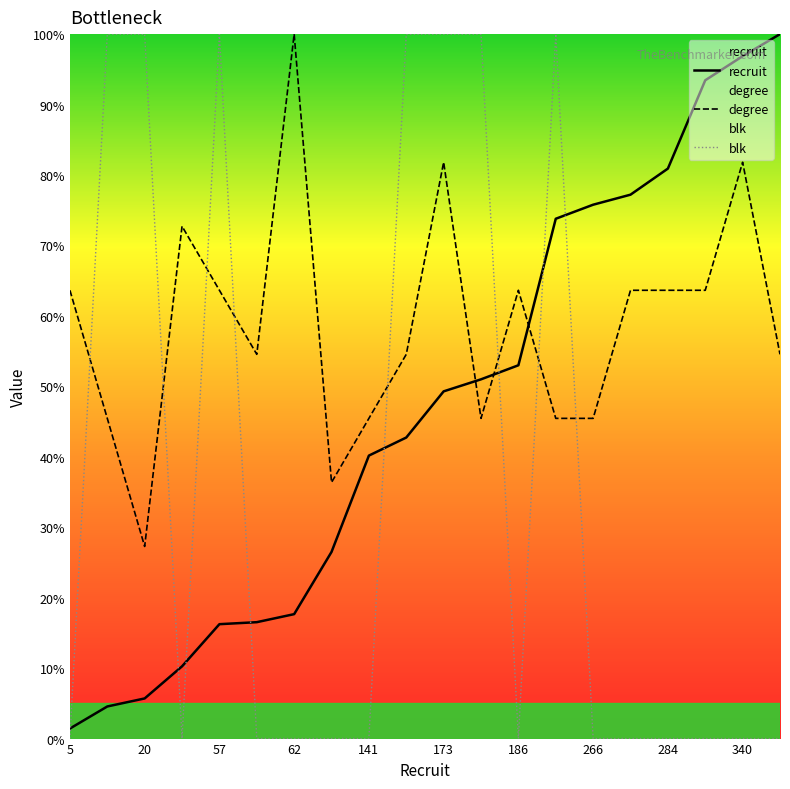

Reading left to right, what are all the values shown in this chart?

recruit: 1.4	4.6	5.7	10.3	16.2	16.5	17.7	26.5	40.2	42.7	49.3	51.0	53.0	73.8	75.8	77.2	80.9	93.4	96.9	100.0
degree: 63.6	45.5	27.3	72.7	63.6	54.5	100.0	36.4	45.5	54.5	81.8	45.5	63.6	45.5	45.5	63.6	63.6	63.6	81.8	54.5
blk: 0.0	100.0	100.0	0.0	100.0	0.0	0.0	0.0	0.0	100.0	100.0	100.0	0.0	100.0	0.0	0.0	0.0	0.0	0.0	0.0